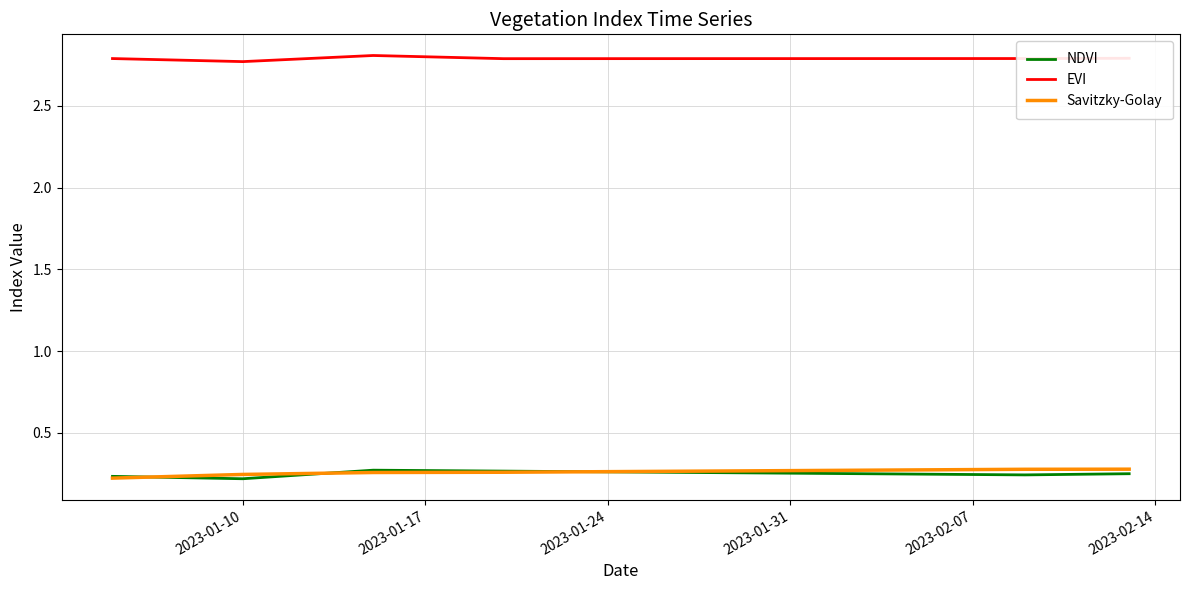

What is the difference between the maximum and minimum values in the Savitzky-Golay series?

0.1